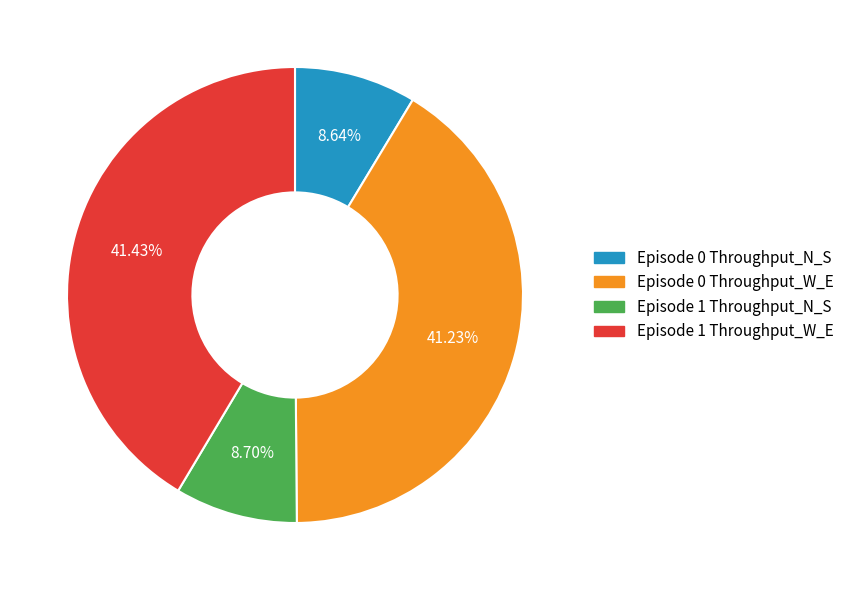

Count the number of slices in the pie.

4